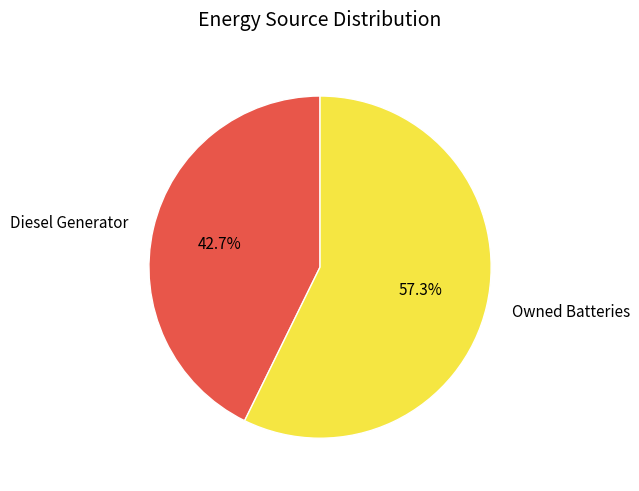

Which category accounts for the majority?

Owned Batteries